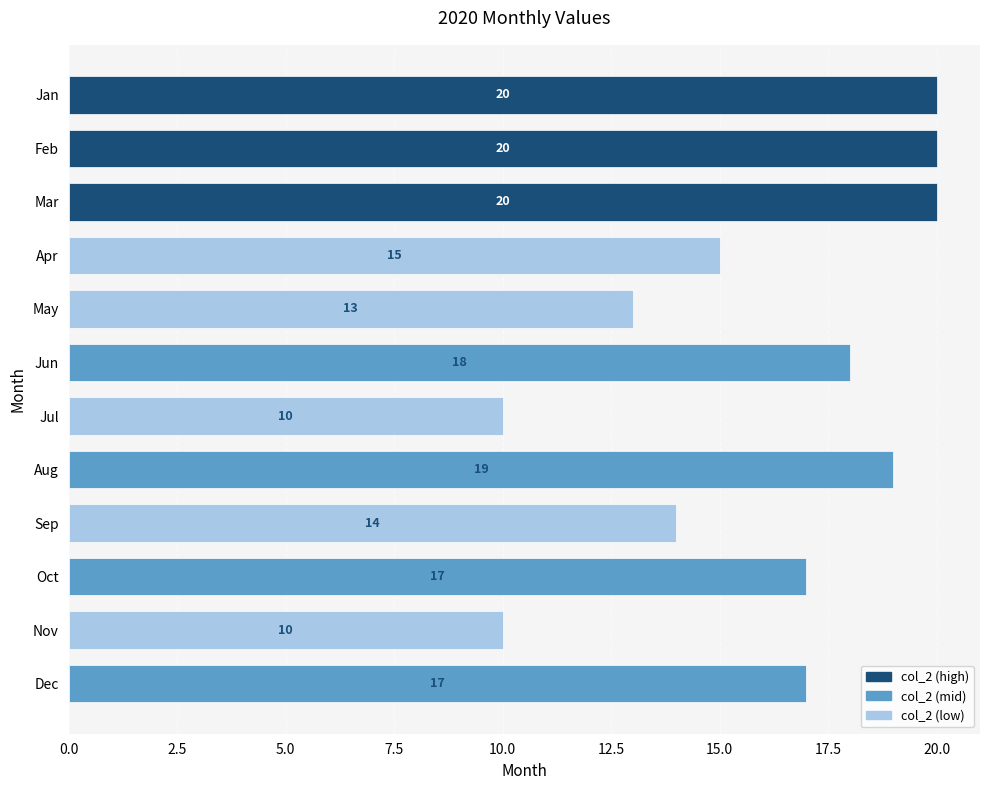

Count the values in the range 14 to 20.

9